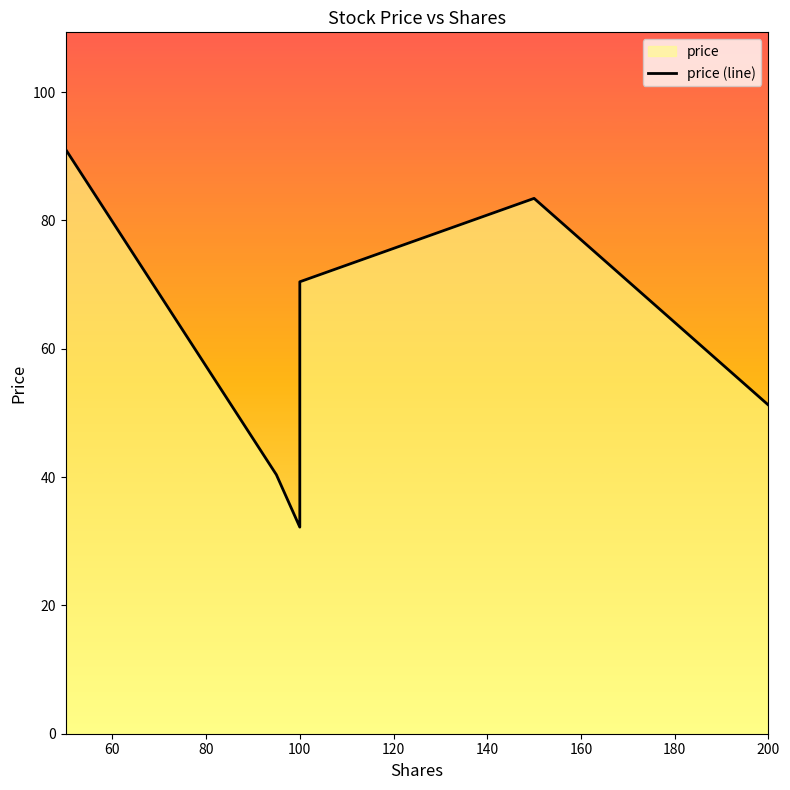

Where is the first local minimum?

100